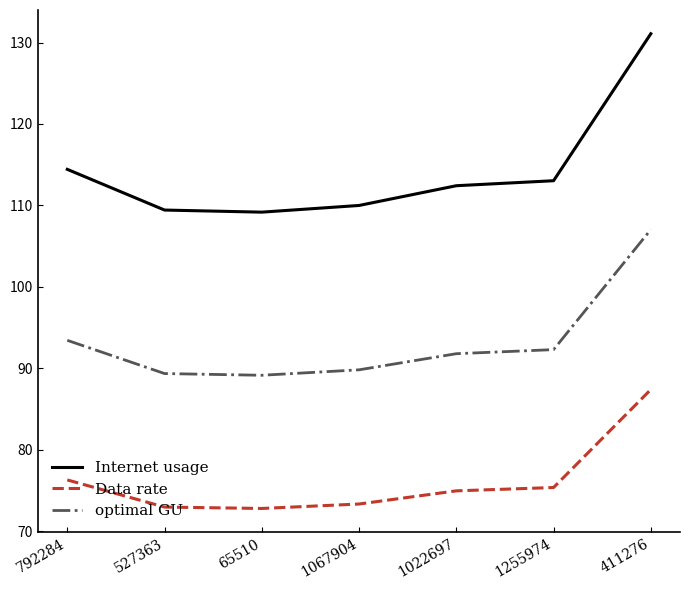

Rank the series by their maximum value, from lowest to highest.

Data rate, optimal GU, Internet usage